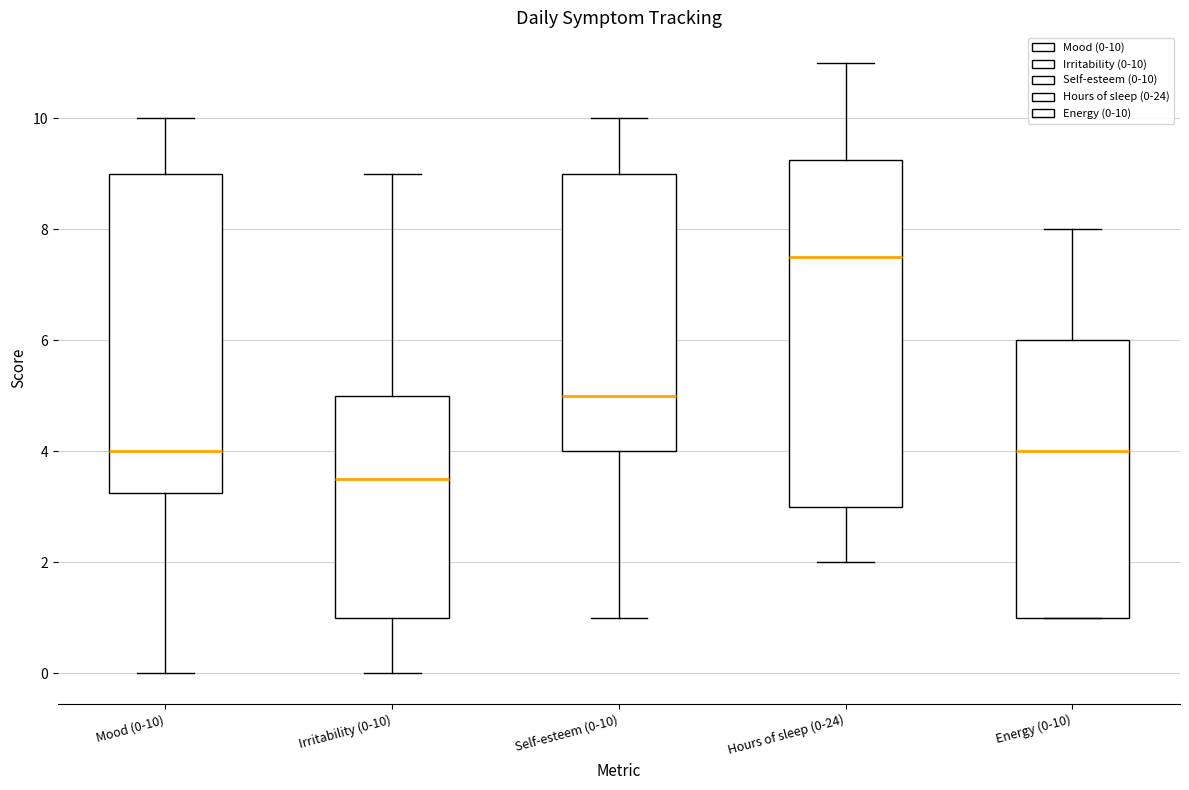

Which box has the lowest median line?

Irritability (0-10)